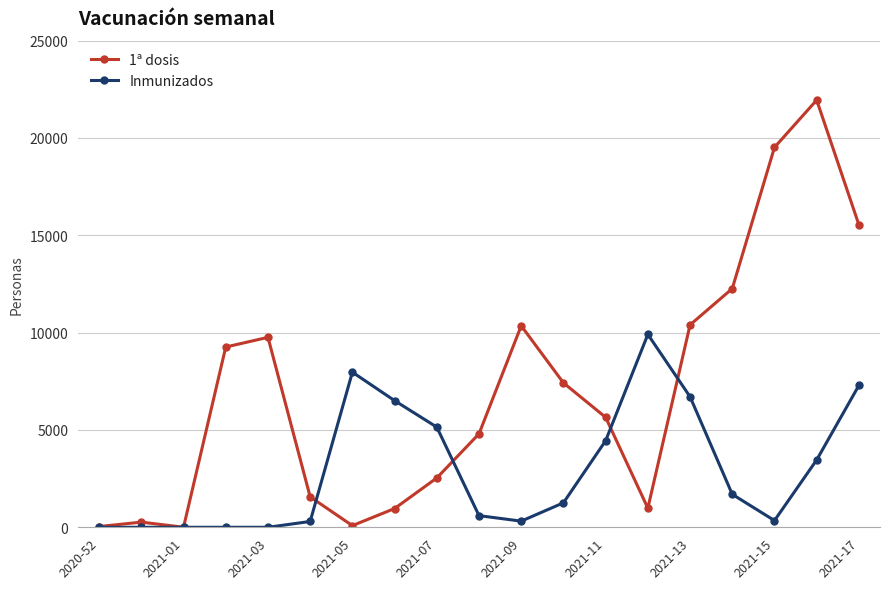

At how many categories does at least one series exceed 10747?

4